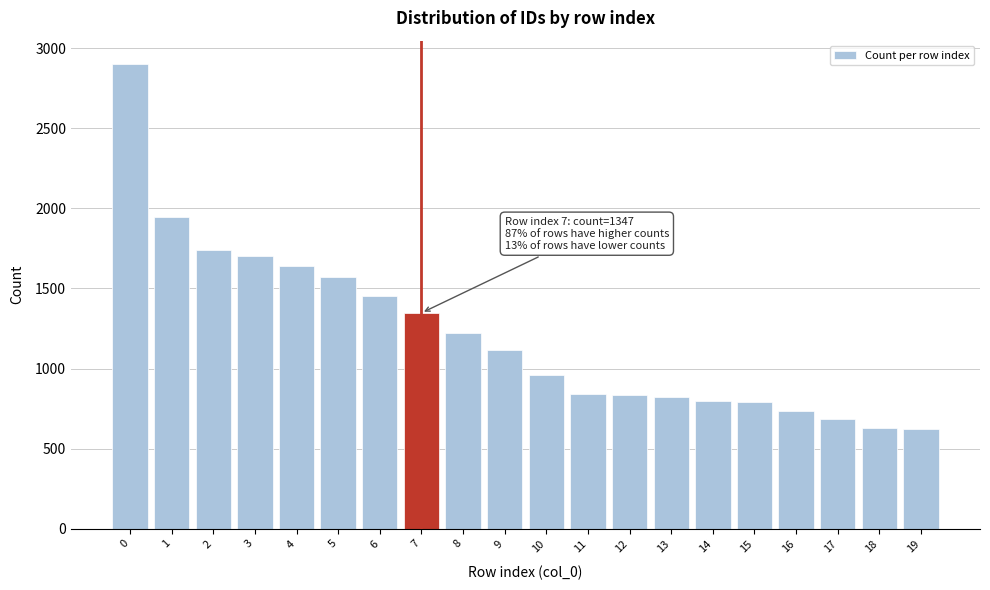

What is the minimum value shown in the chart?

620